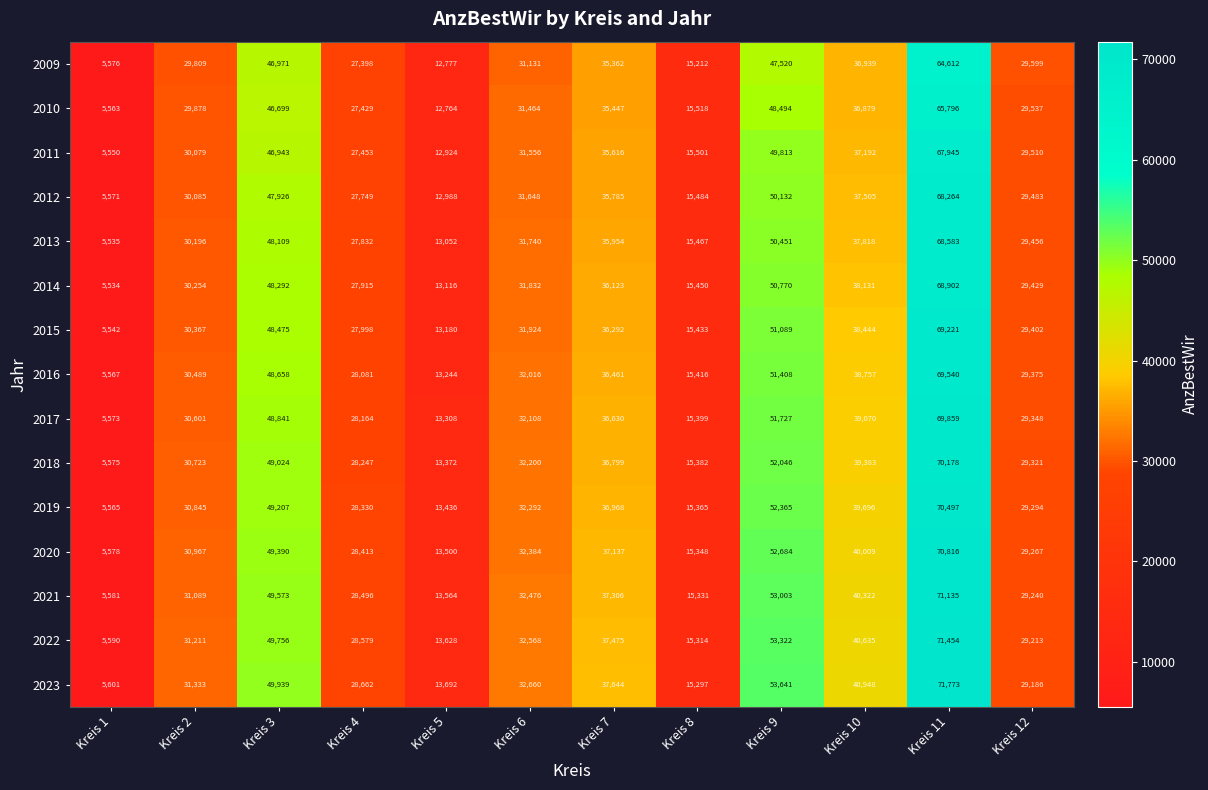

The 2011 series shows 67945 at Kreis 11. True or false?

True